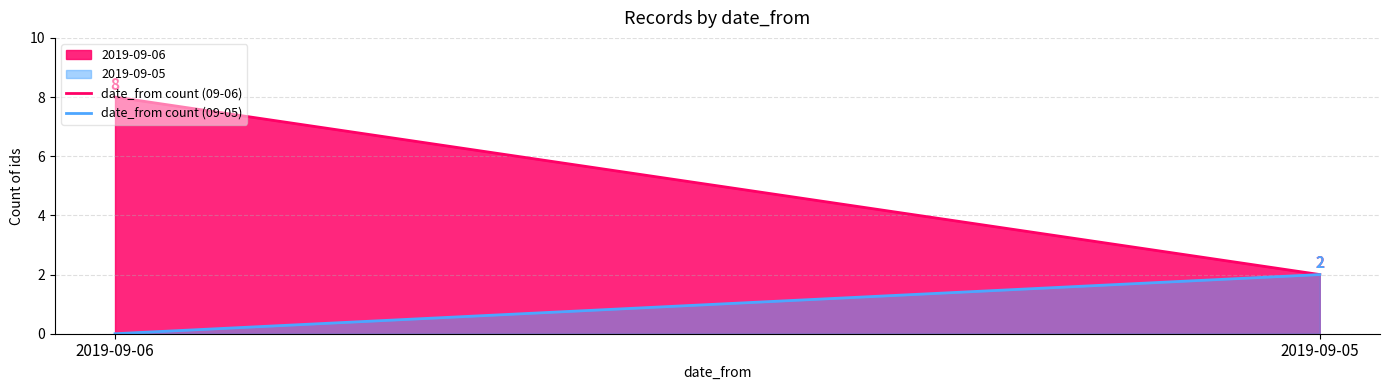

Rank the series by their average value, from highest to lowest.

2019-09-06, 2019-09-05